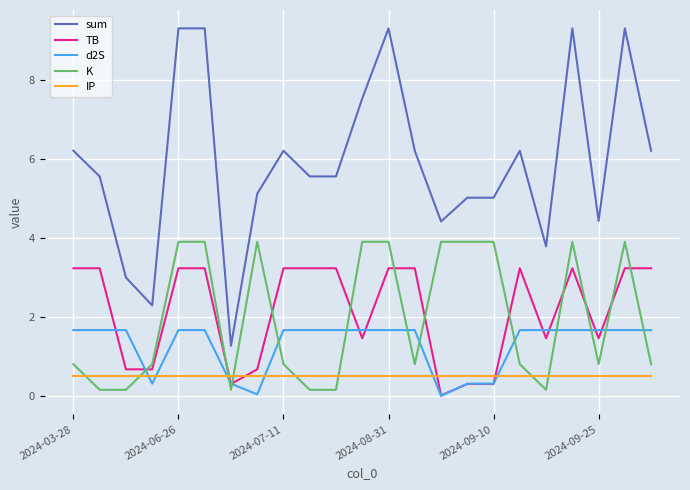

Which series has the widest spread of values?

sum